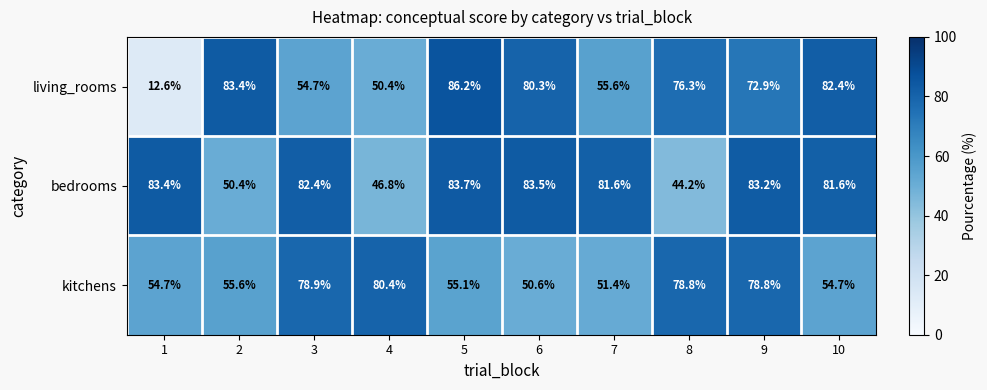

What is the difference between the highest and lowest values at 9?

10.3